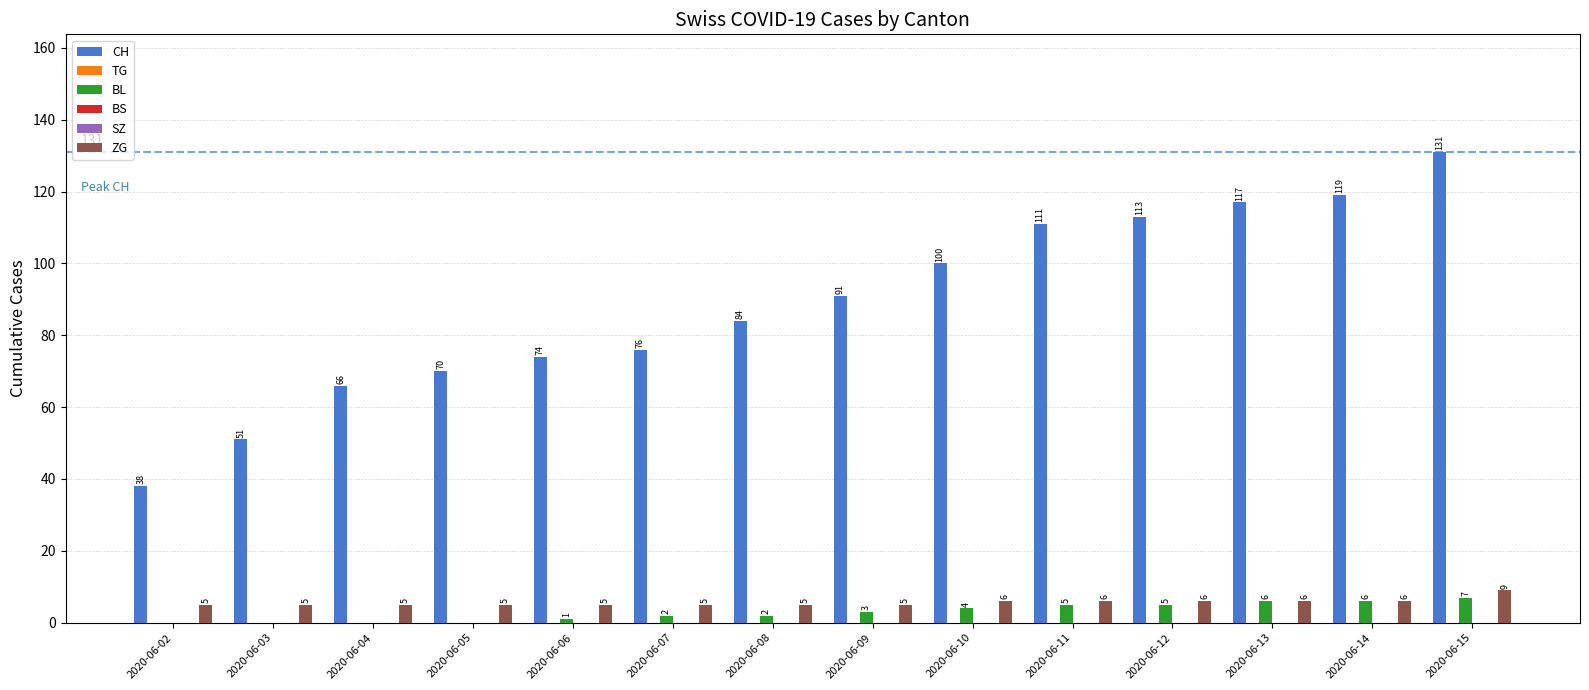

Which series has the largest total across all categories?

CH